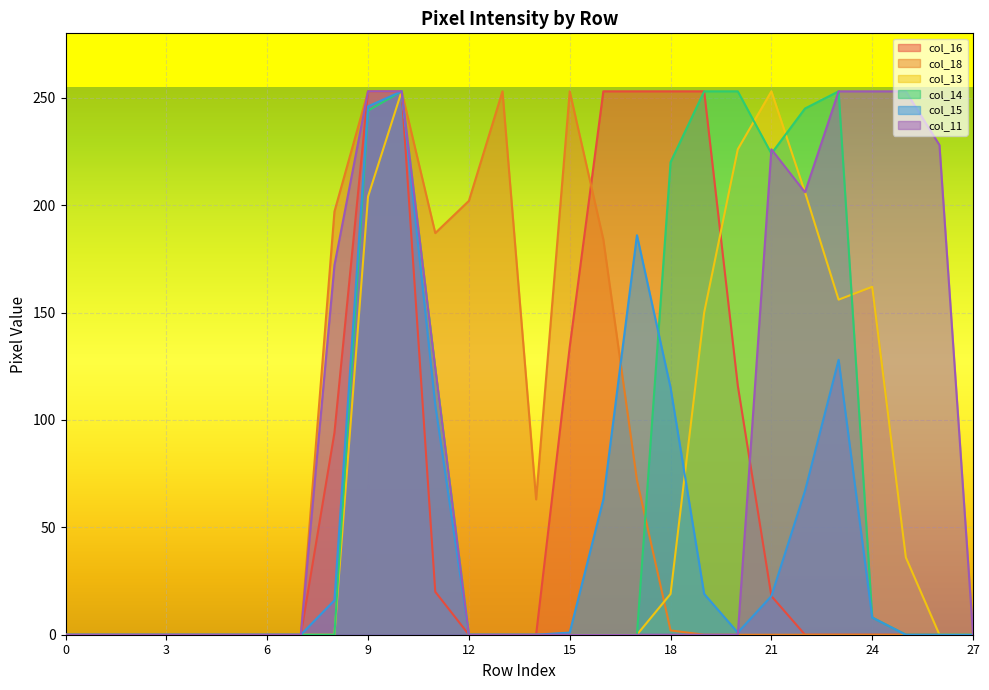

What is the difference between the second highest and second lowest values in the col_18 series?

253